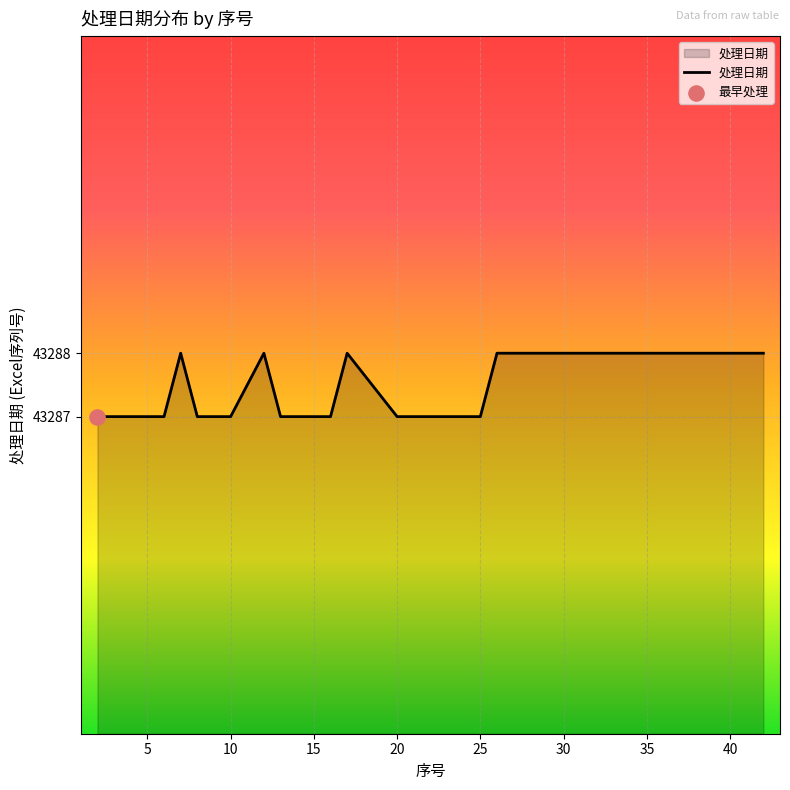

What is the maximum value shown in the chart?

43288